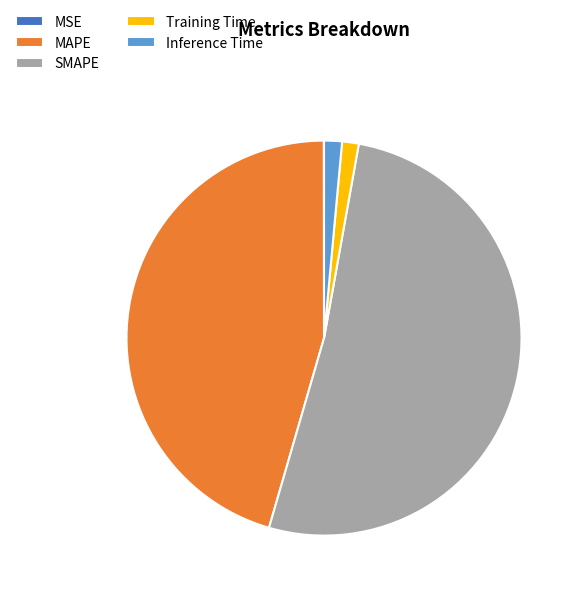

What is the largest slice in the pie chart?

SMAPE